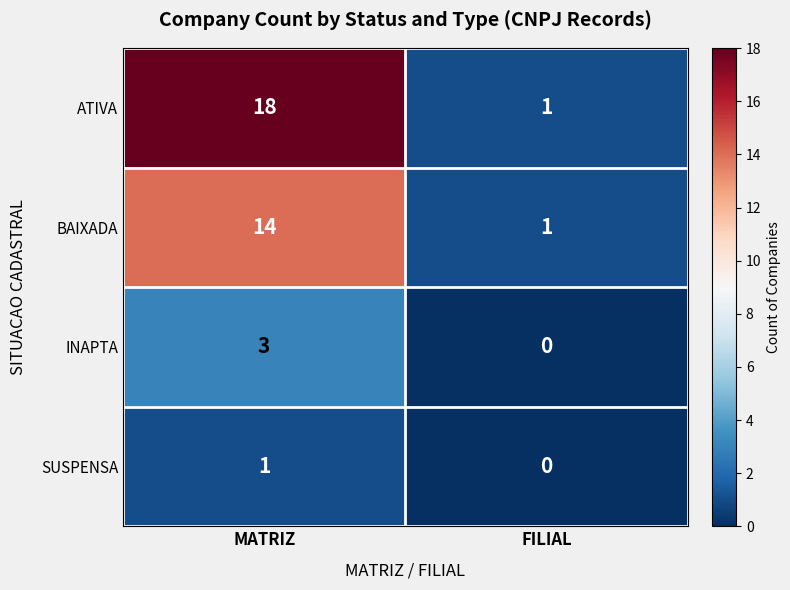

True or false: ATIVA has a value of 1 at FILIAL.

True